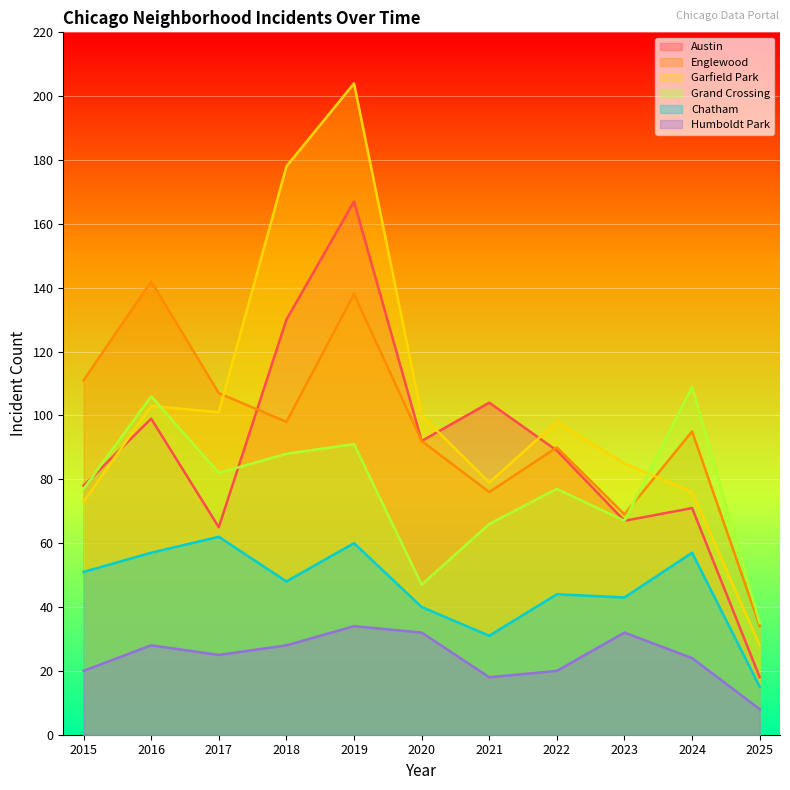

What is the difference between the maximum and minimum values in the Humboldt Park series?

26